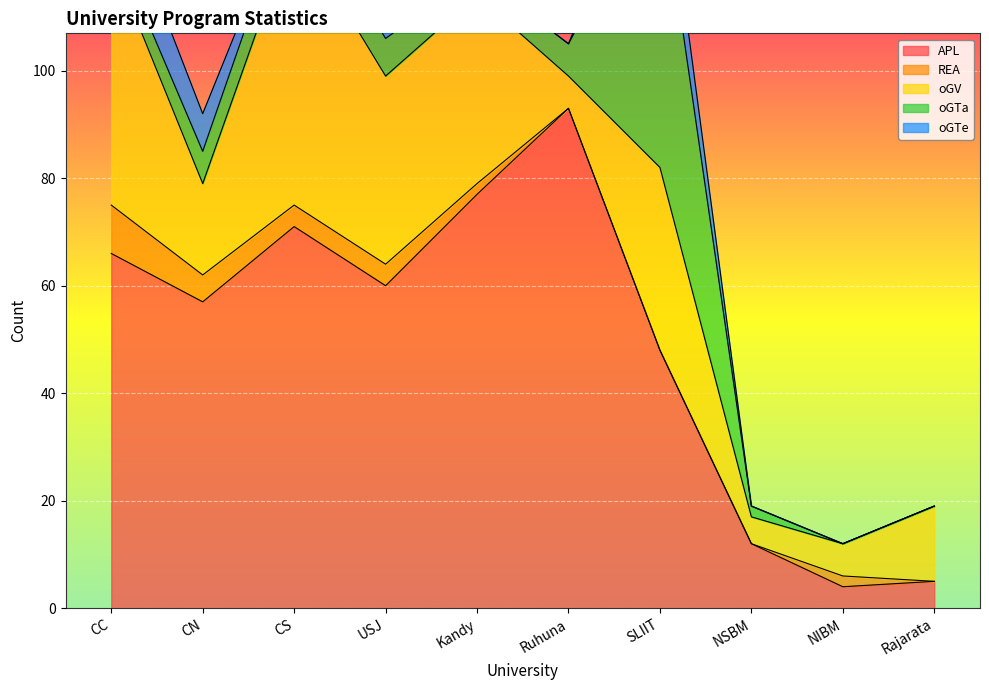

Is it true that REA equals 5 at USJ?

False